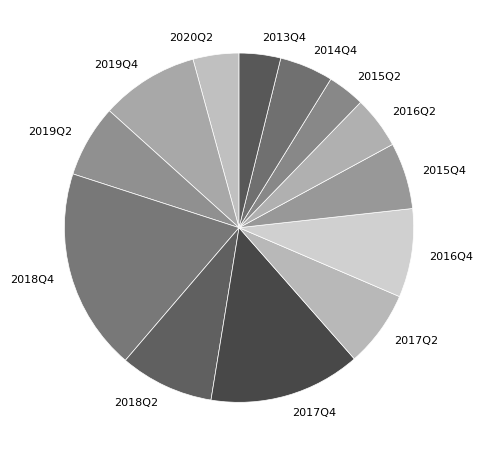

True or false: 2018Q2 accounts for 9% of the total.

True